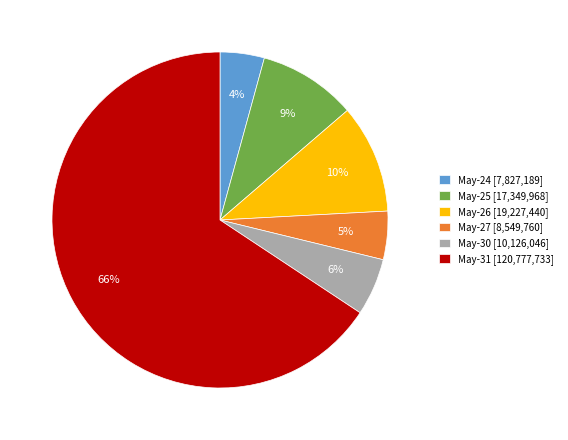

Is there a majority slice in this chart?

Yes